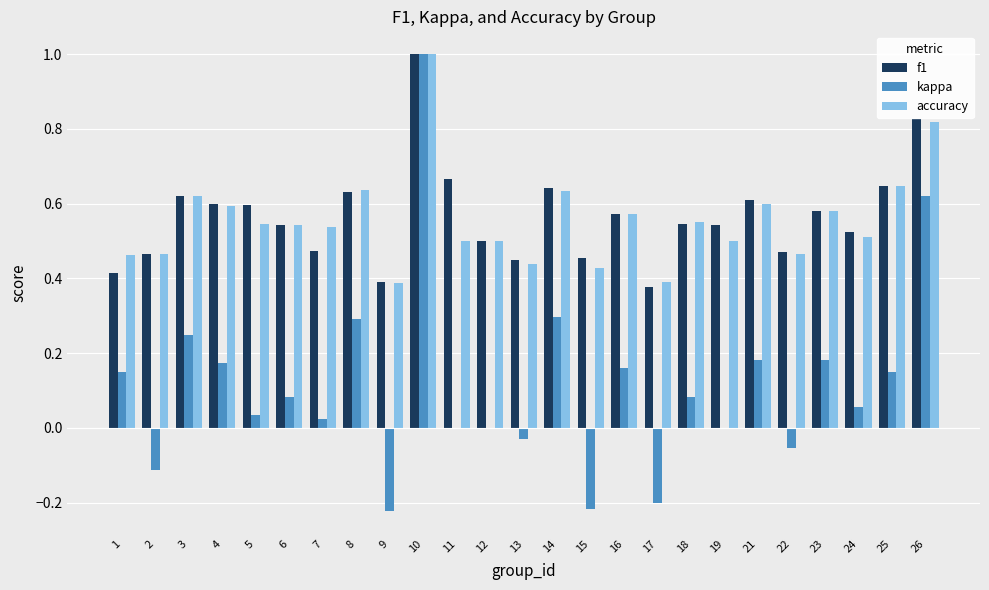

At which category is the sum across all series the highest?

10